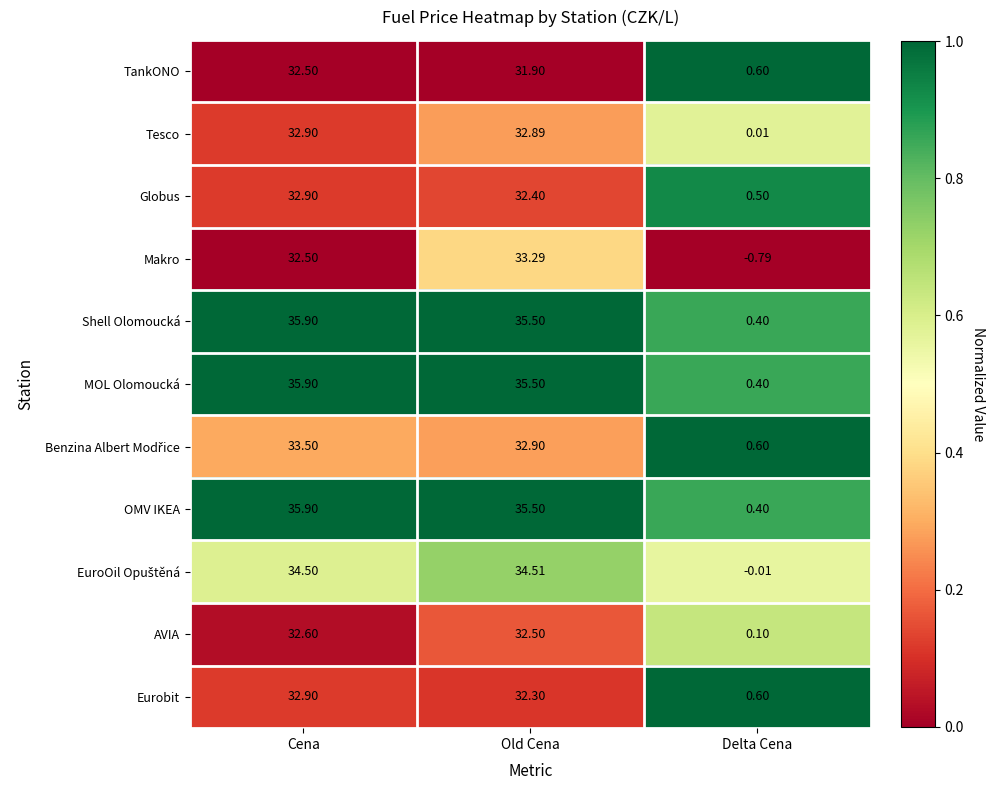

Rank the categories by OMV IKEA value from highest to lowest.

Cena, Old Cena, Delta Cena